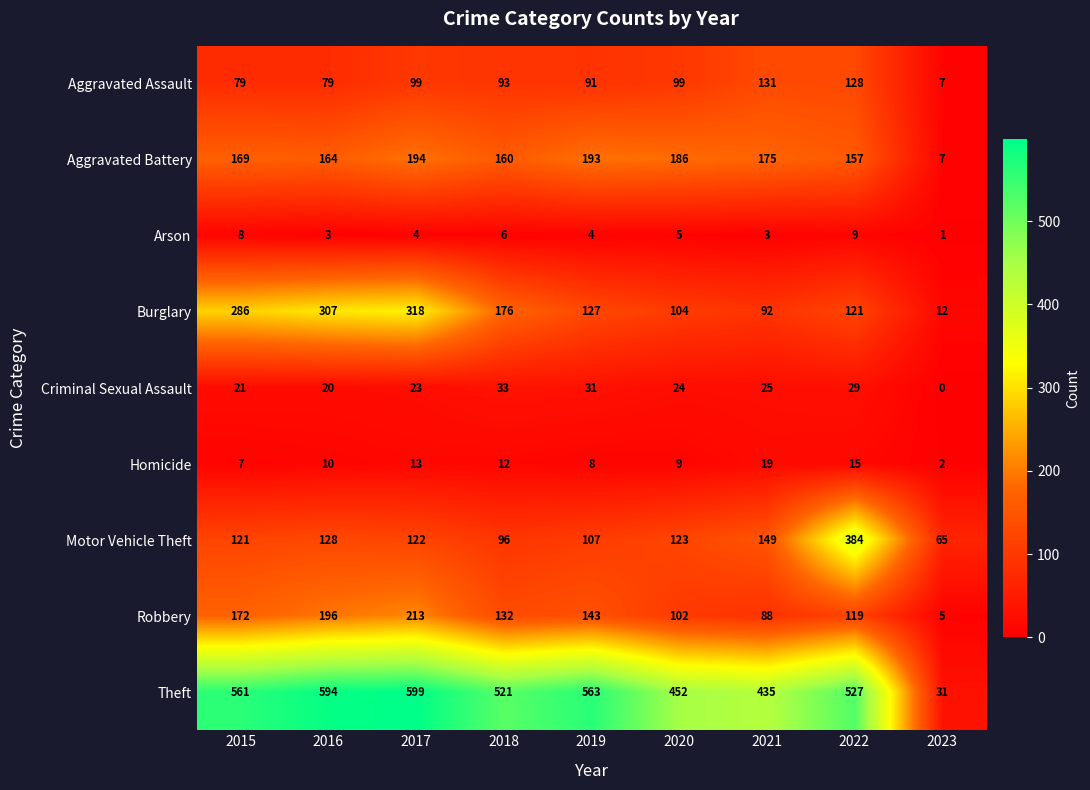

The Theft series shows 452 at 2020. True or false?

True